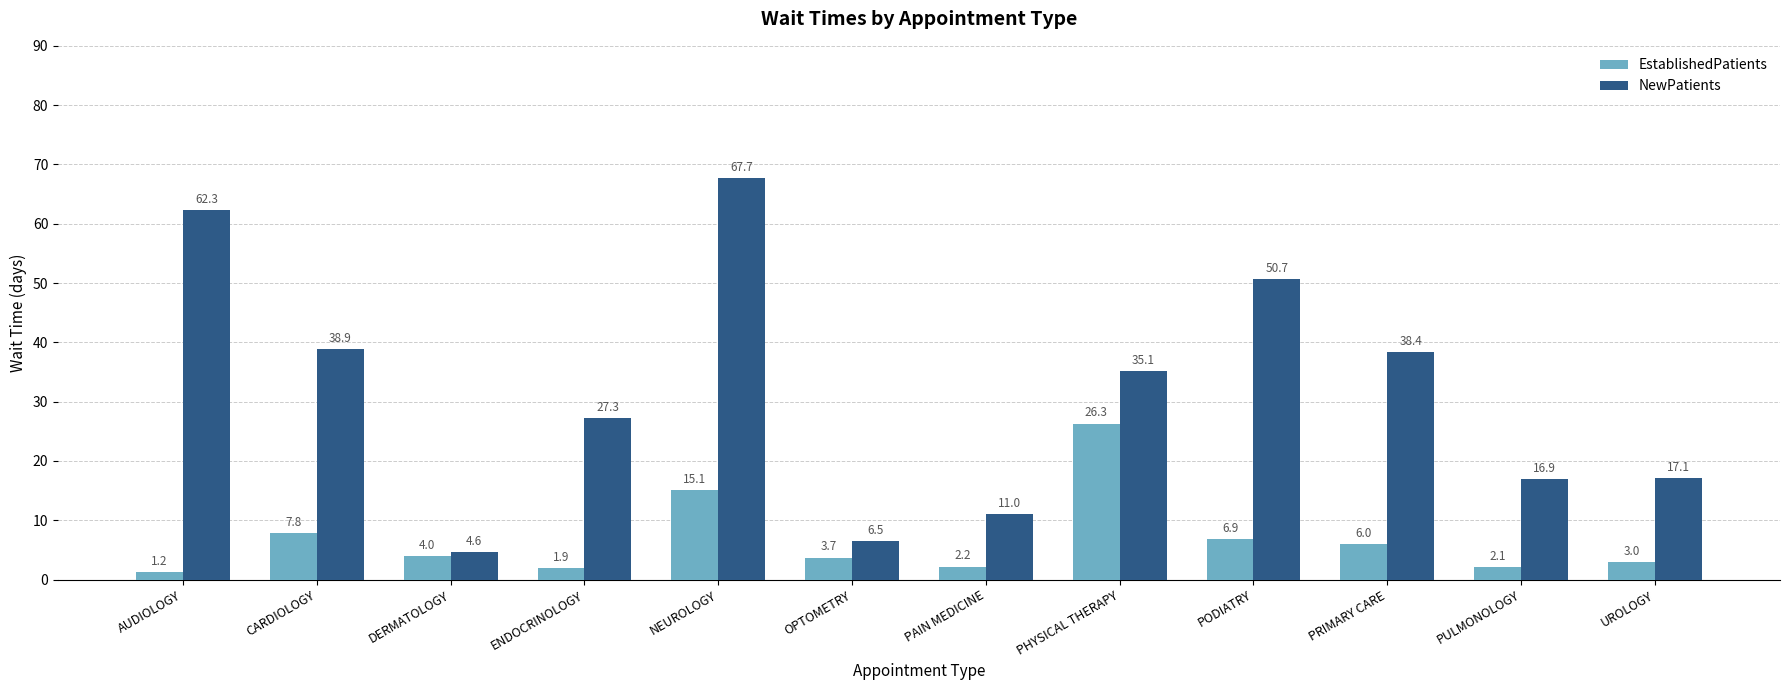

What is the approximate value of EstablishedPatients at NEUROLOGY?

15.1